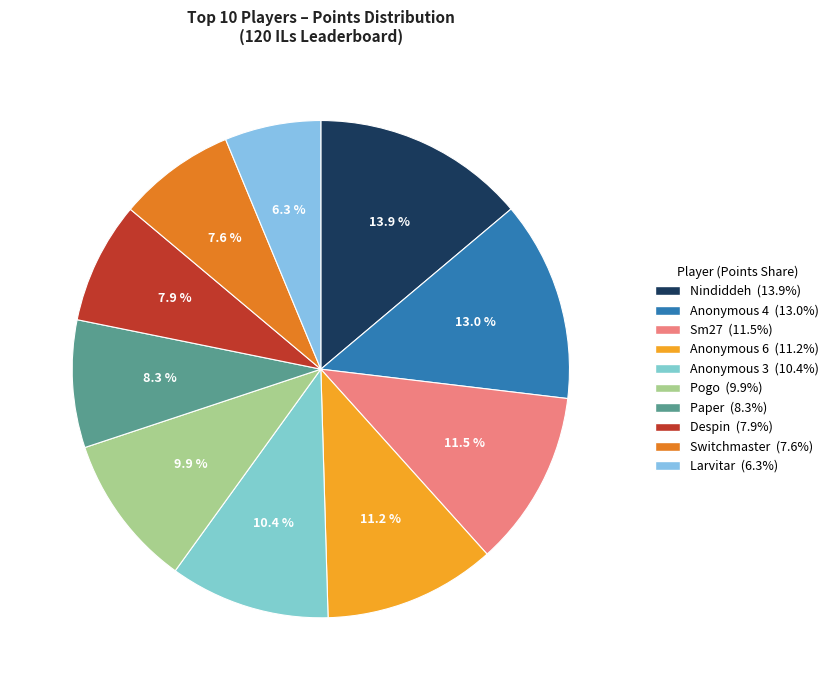

How many slices are in this pie chart?

10